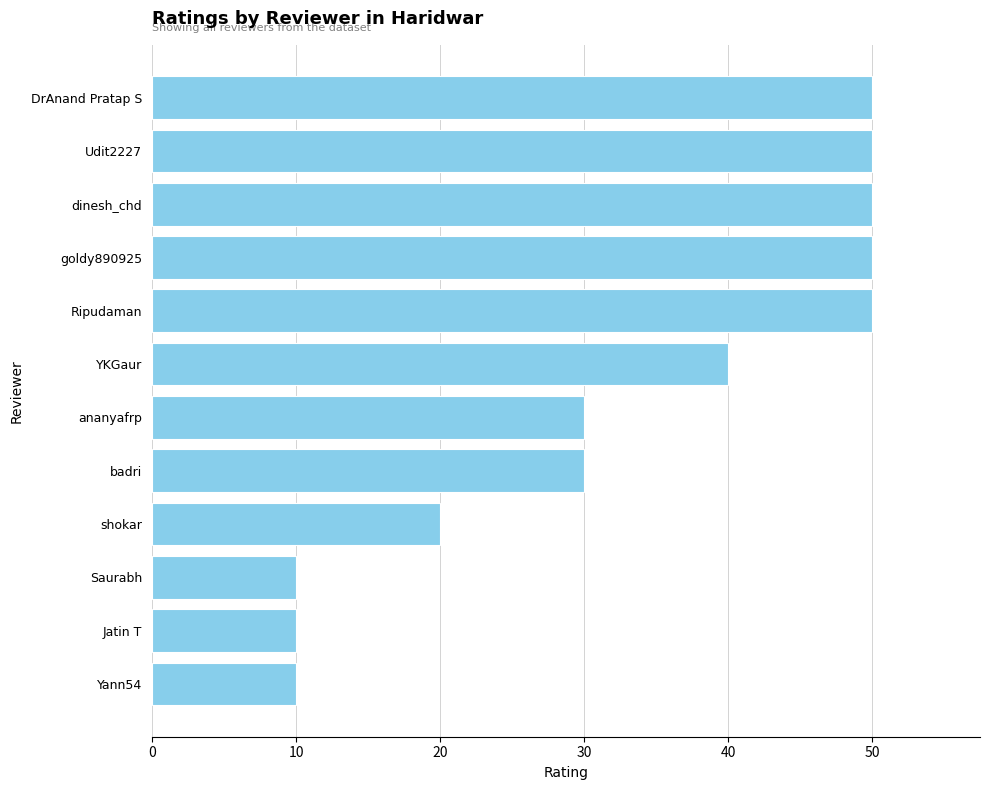

What is the label of the 3rd bar from the bottom?

Saurabh